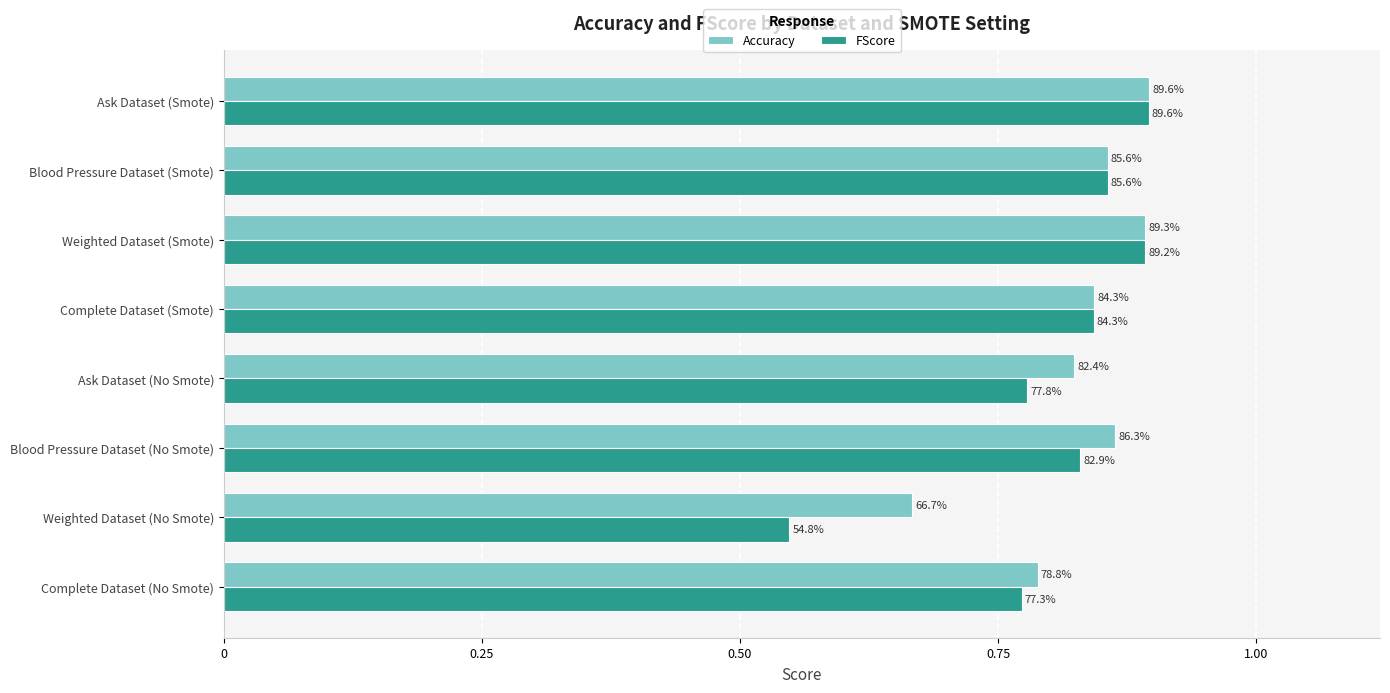

What are all the series names shown in the legend?

Accuracy, FScore